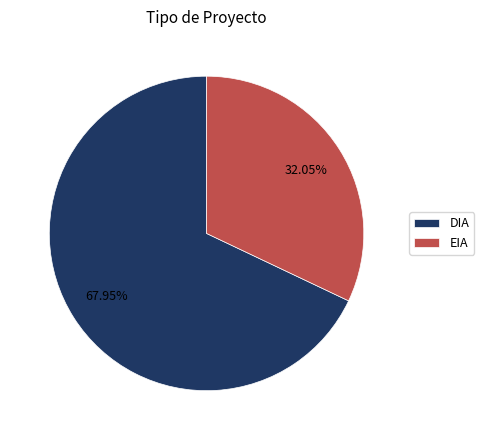

To the nearest percent, what portion does DIA represent?

68%